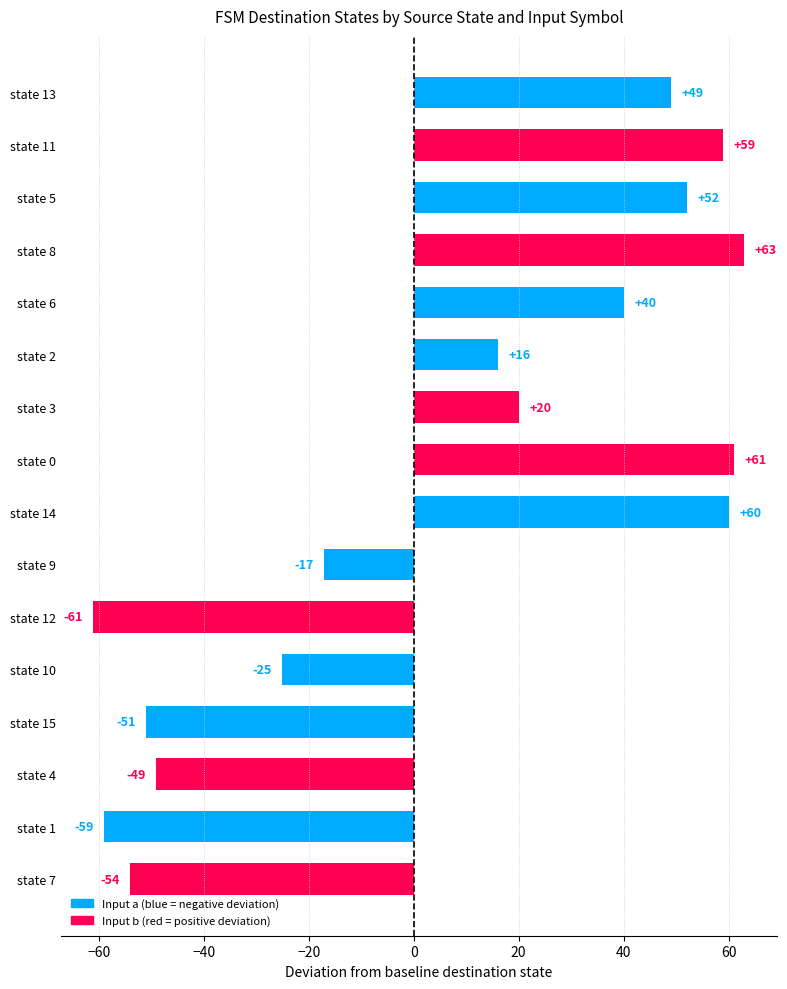

Reading bottom to top, extract all data points from this chart.

-54	-59	-49	-51	-25	-61	-17	60	61	20	16	40	63	52	59	49